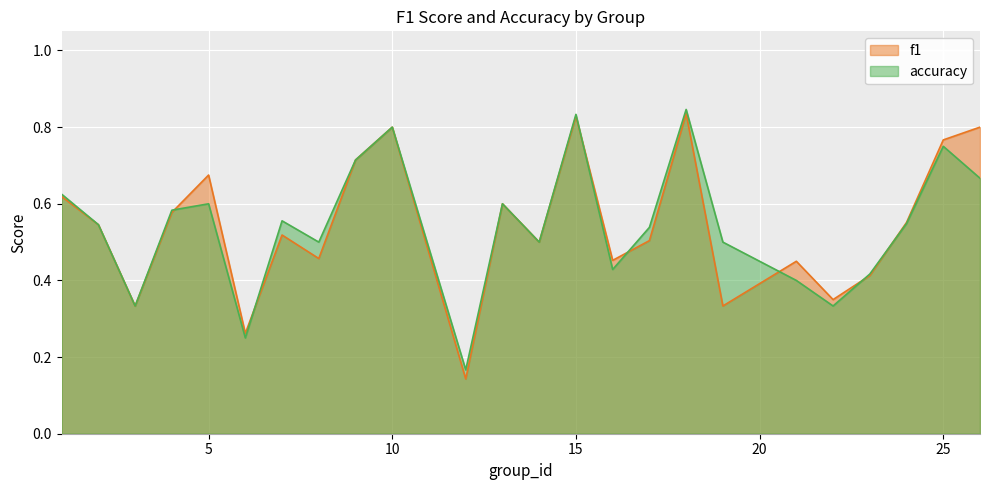

Where is the first local maximum for accuracy?

5